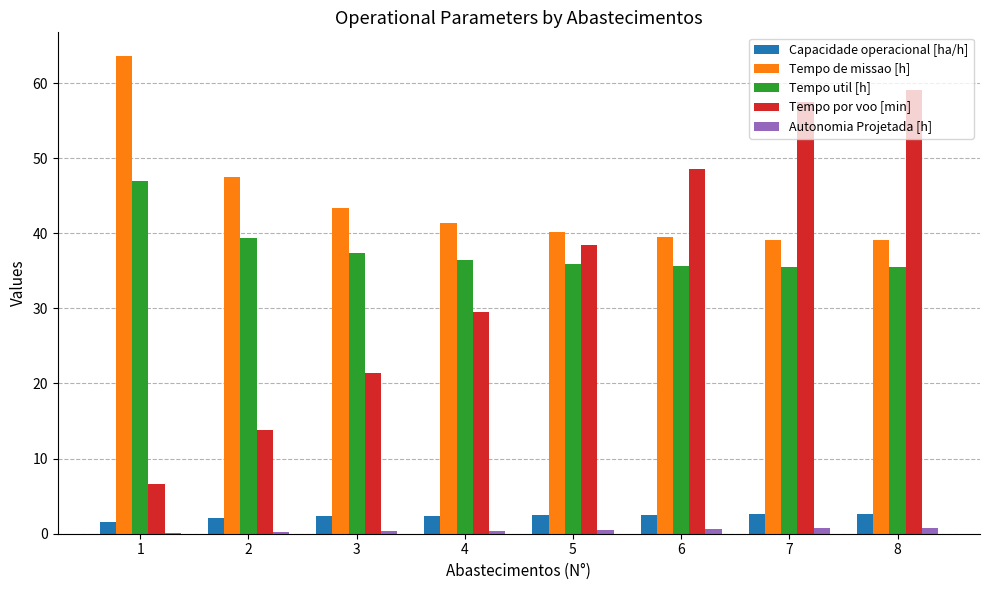

The Tempo util [h] series shows 53.5 at 4. True or false?

False